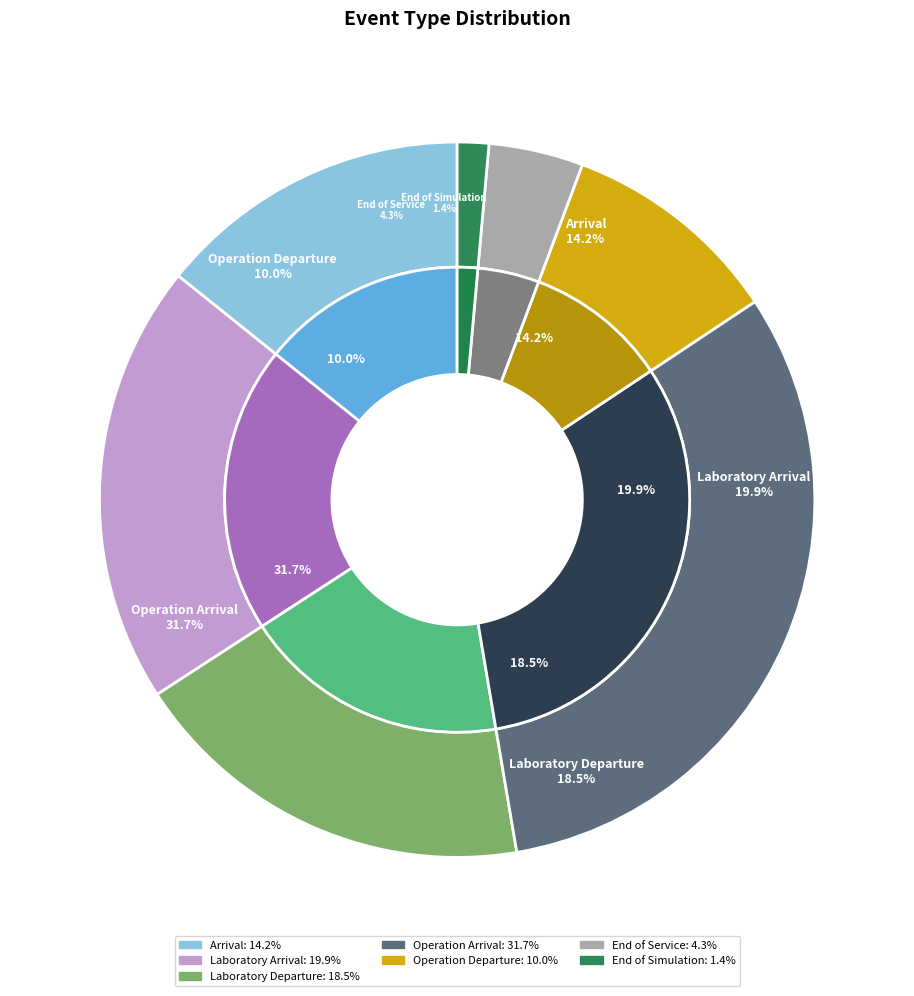

Combined, do Laboratory Arrival and End of Simulation account for over 50%?

No